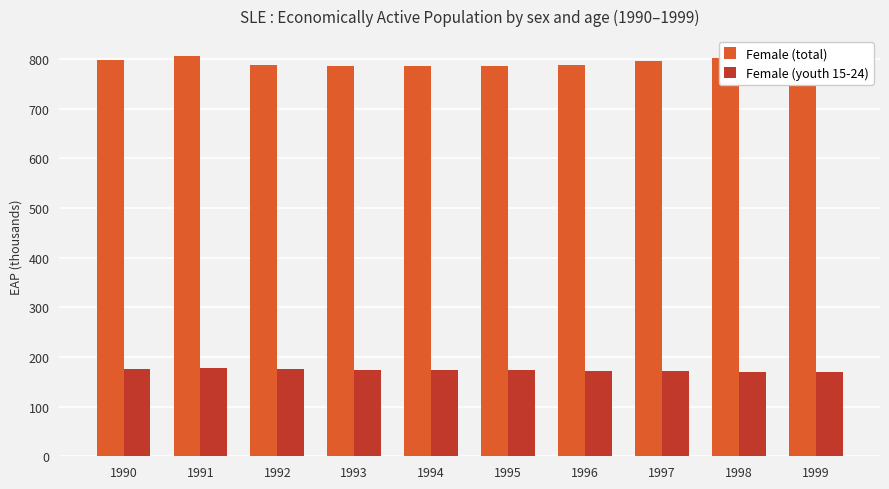

Is it true that Female (total) equals 788.5 at 1992?

True